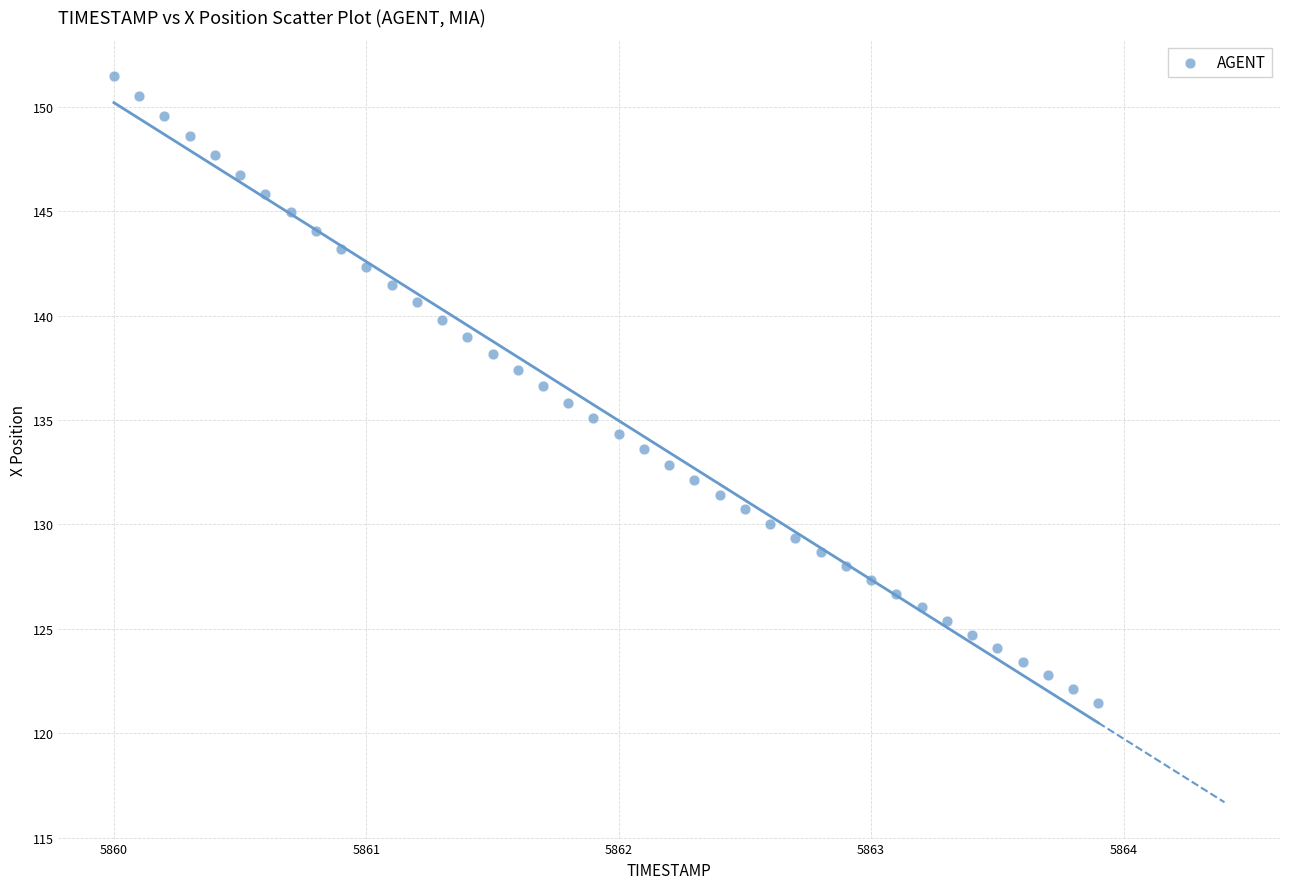

What is the range of X values (max minus min)?

3.9